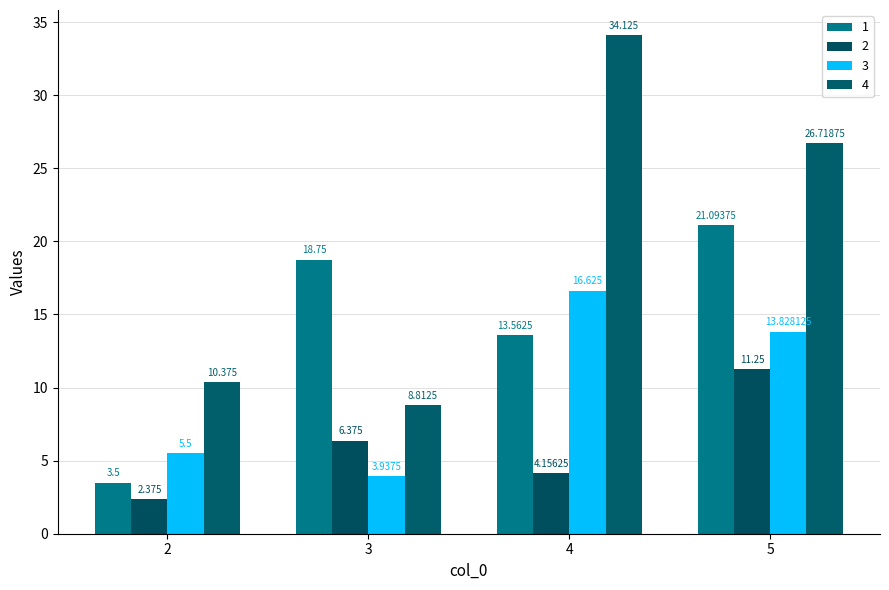

At which label does 3 first exceed 13?

4